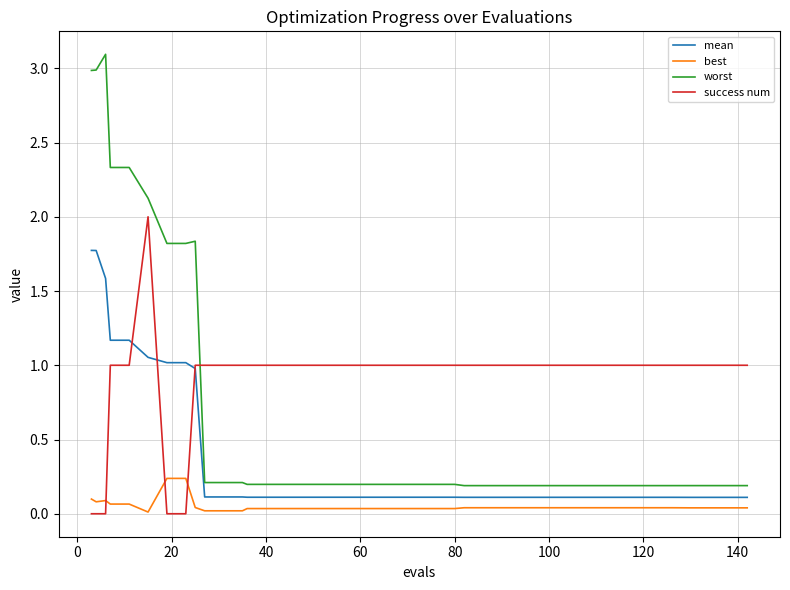

Which series has the largest range (max minus min)?

worst